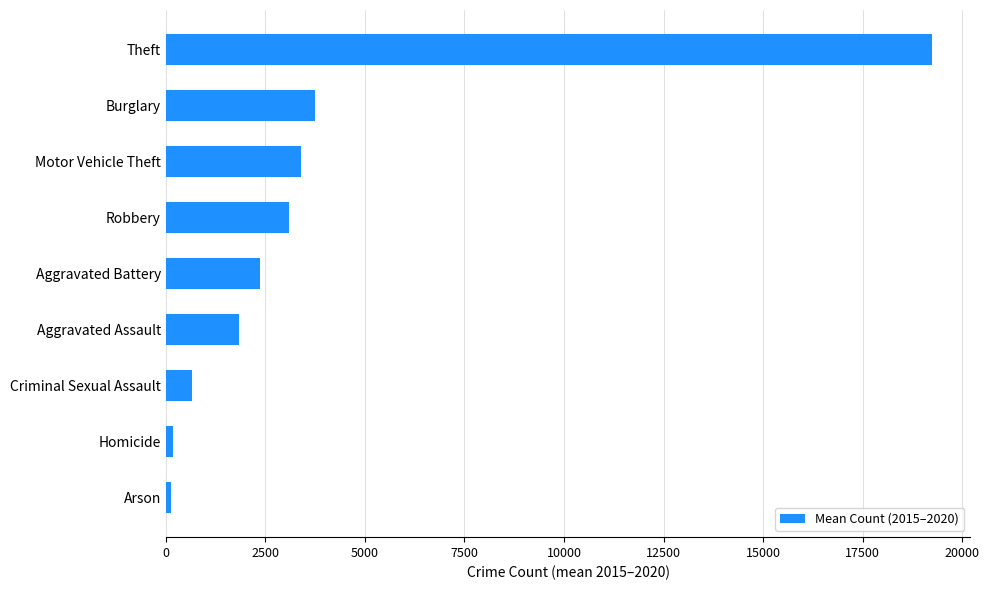

What is the change in value from Criminal Sexual Assault to Motor Vehicle Theft?

+2744.8